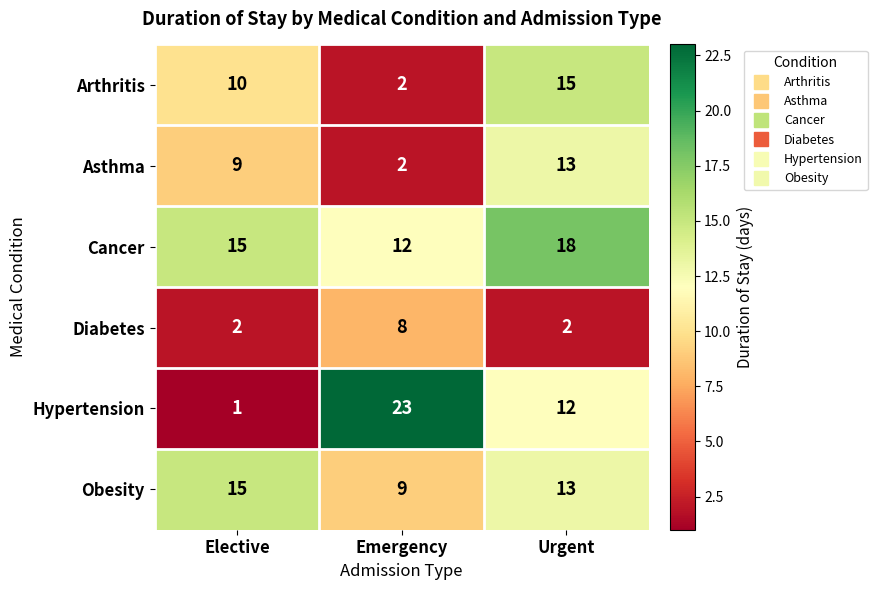

Reading left to right, extract all data points from this chart.

Arthritis: 10	2	15
Asthma: 9	2	13
Cancer: 15	12	18
Diabetes: 2	8	2
Hypertension: 1	23	12
Obesity: 15	9	13